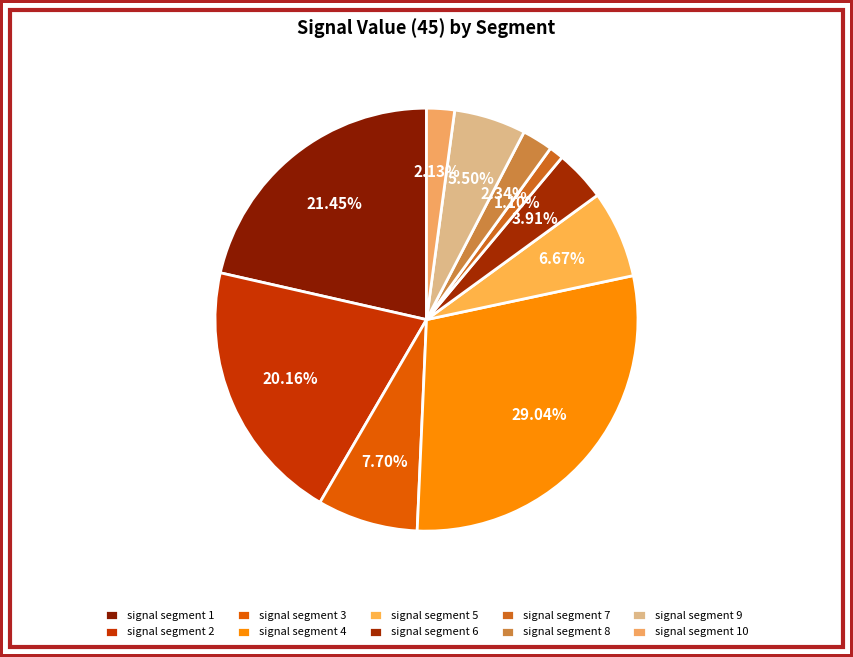

Rank the categories by value from highest to lowest.

signal segment 4, signal segment 1, signal segment 2, signal segment 3, signal segment 5, signal segment 9, signal segment 6, signal segment 8, signal segment 10, signal segment 7